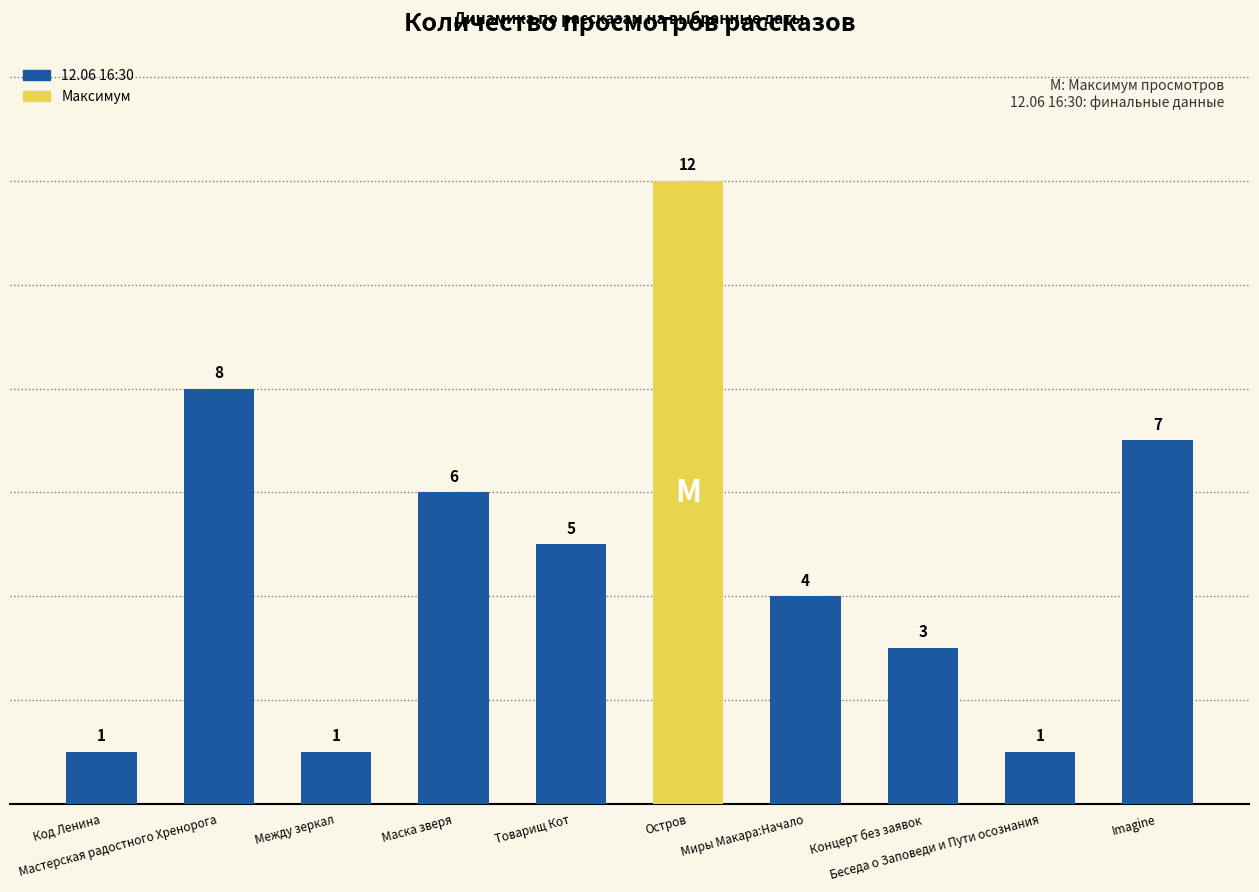

Which category has the highest value across all series?

Остров